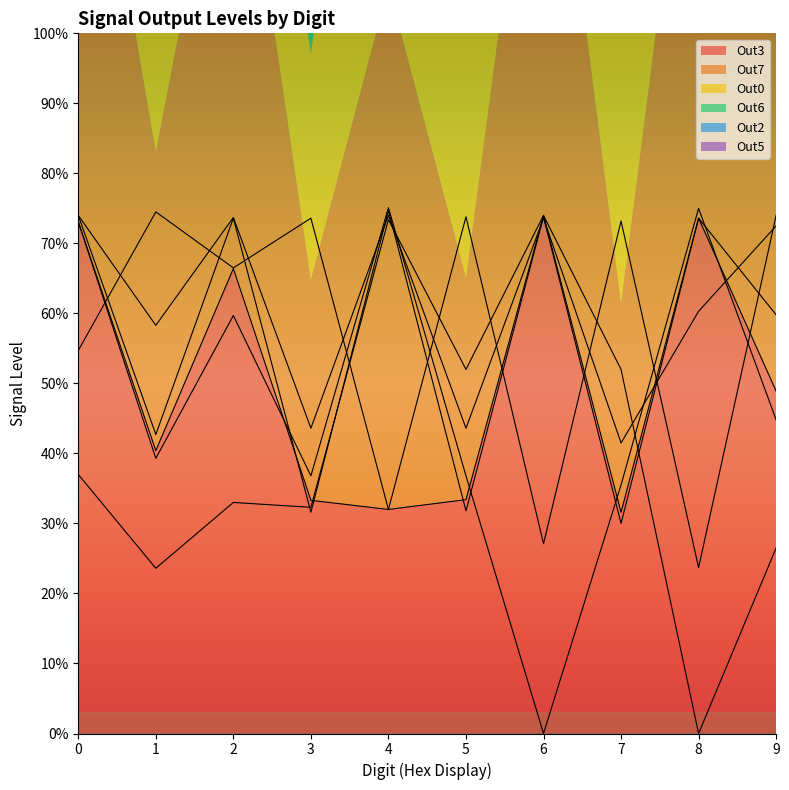

What value does the Out5 series have at 9?

72.5